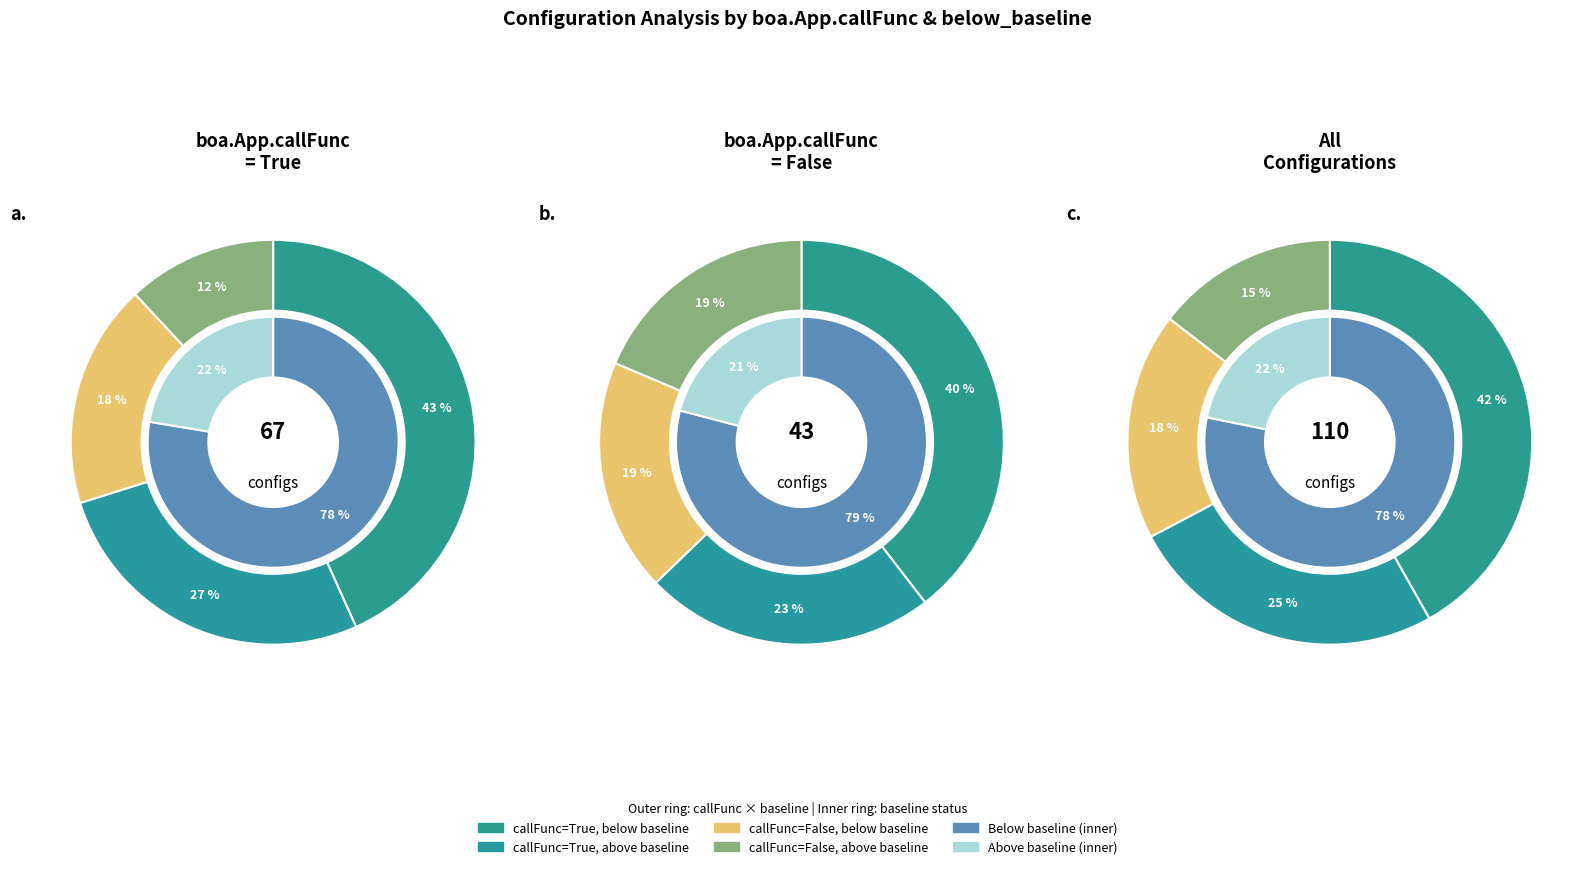

What is the total percentage of True and False?

100.0%